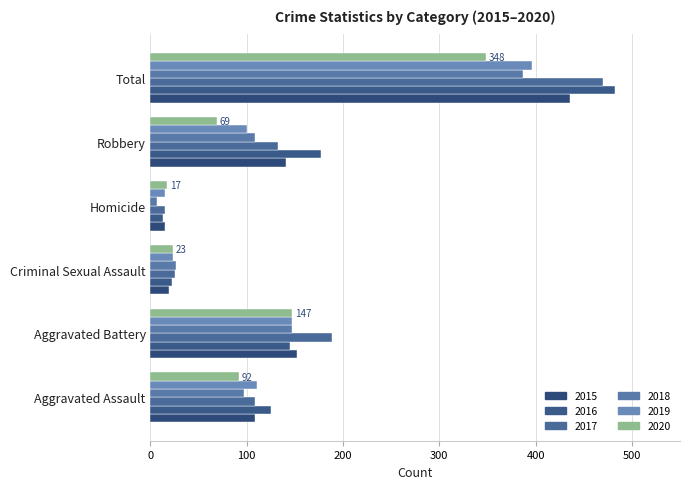

How many series are shown in this chart?

6